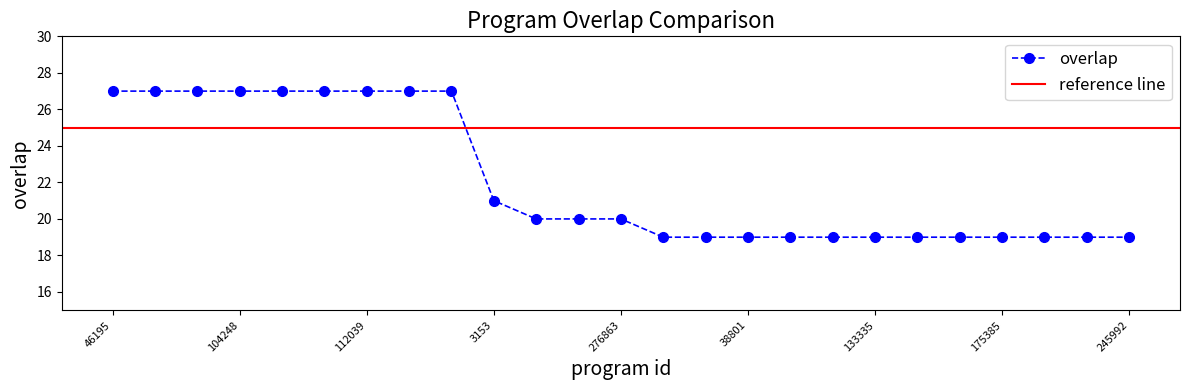

At which label does the data first exceed 20?

46195